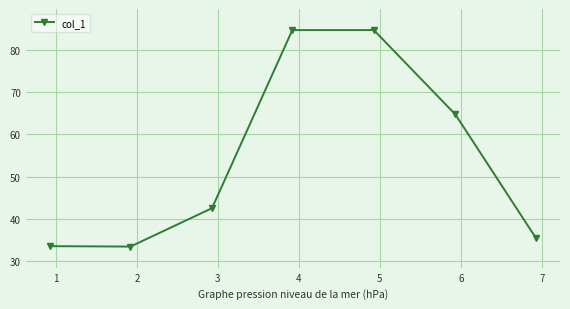

What is the difference between the maximum and minimum values?

51.3